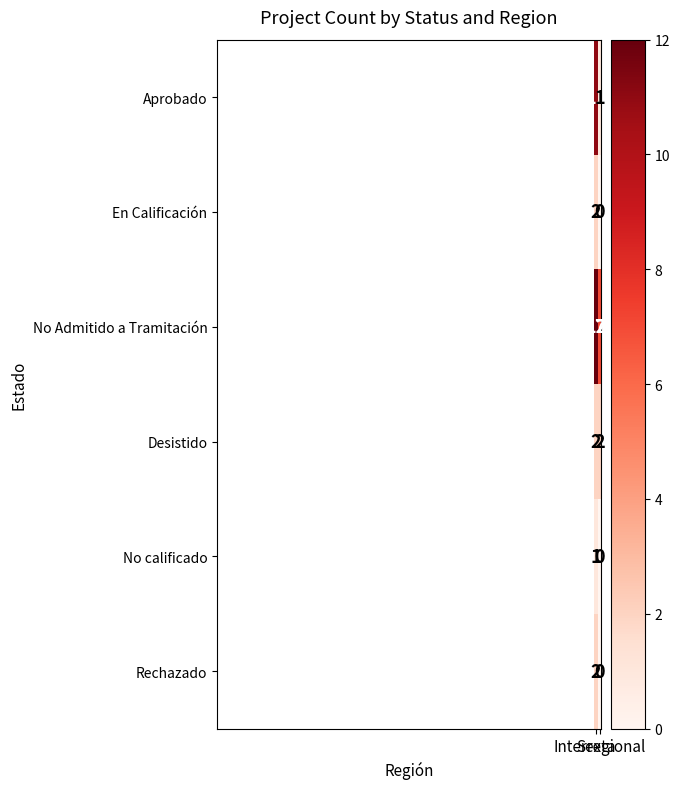

Which series has the largest total across all categories?

No Admitido a Tramitación